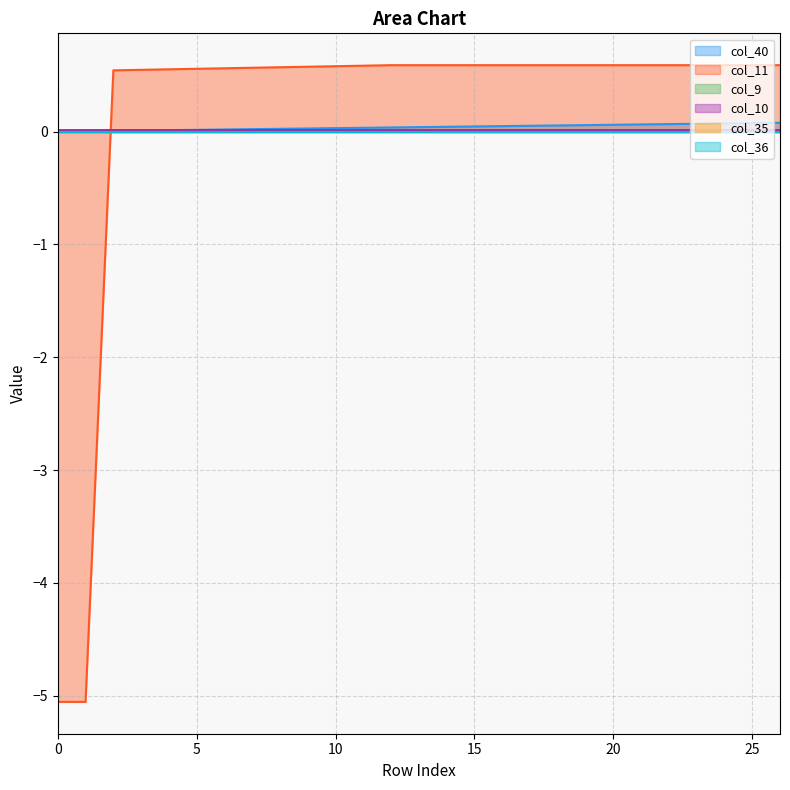

Does the chart display data point markers on the line(s)?

No